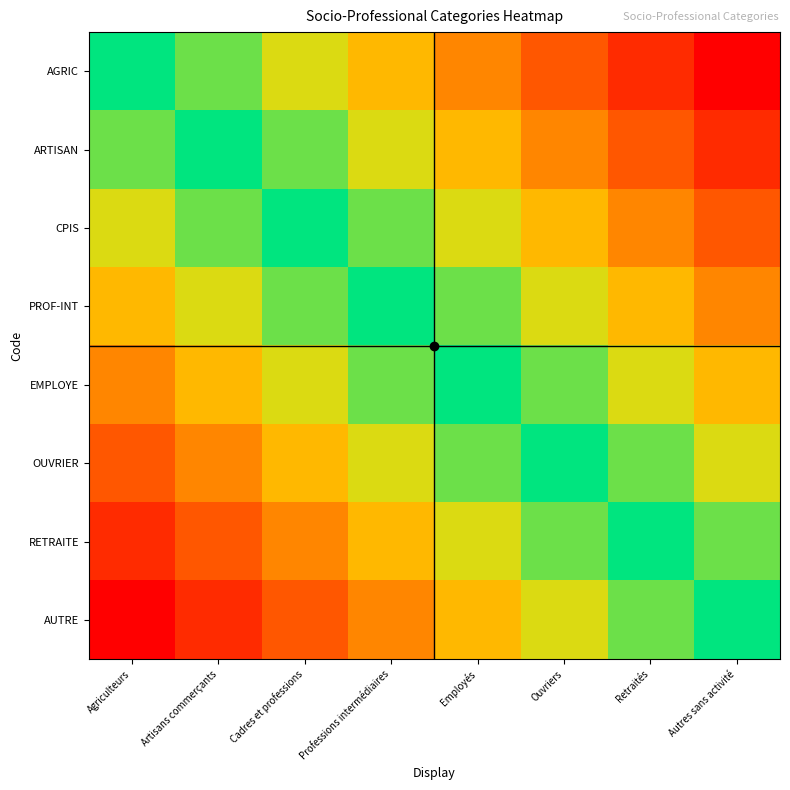

Which category has the highest value across all series?

Autres sans activité